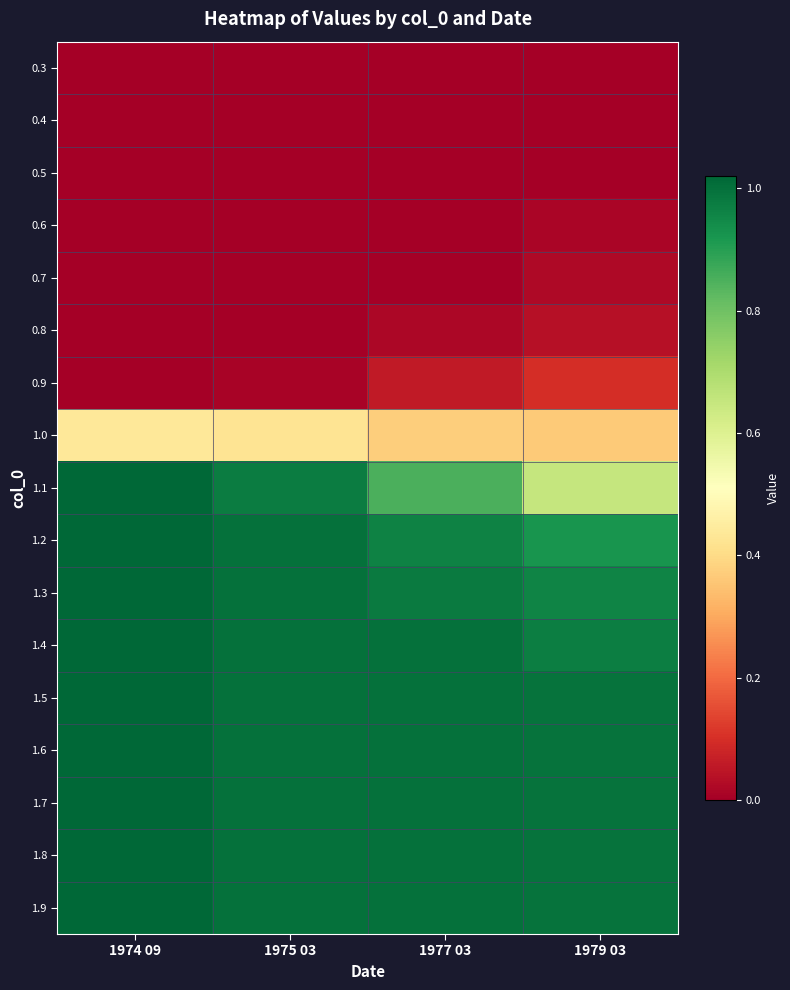

Which label corresponds to the smallest value in the chart?

1974 09